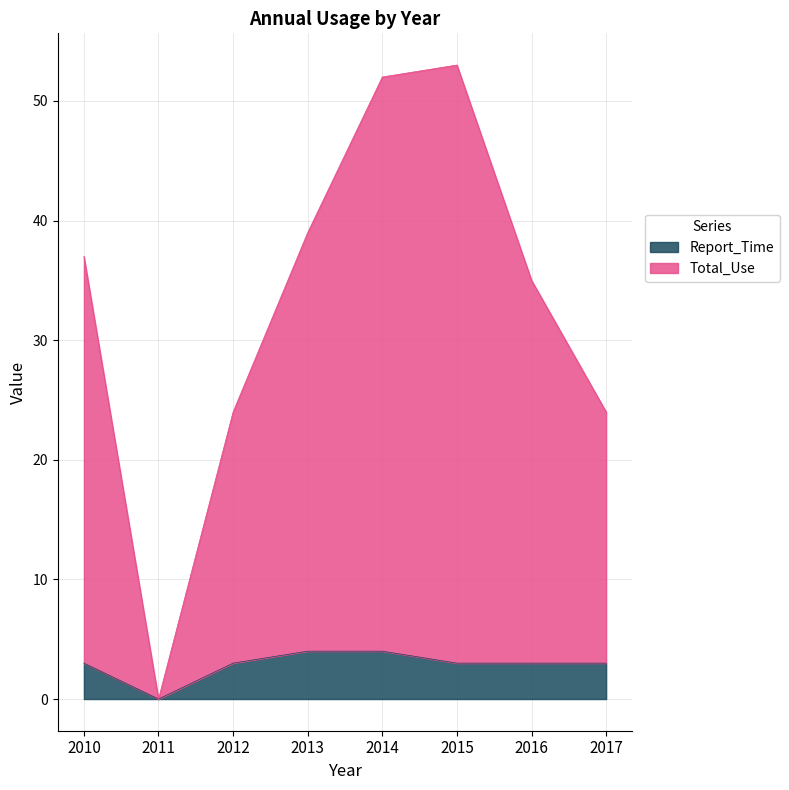

How many data points in Total_Use are less than 37?

4